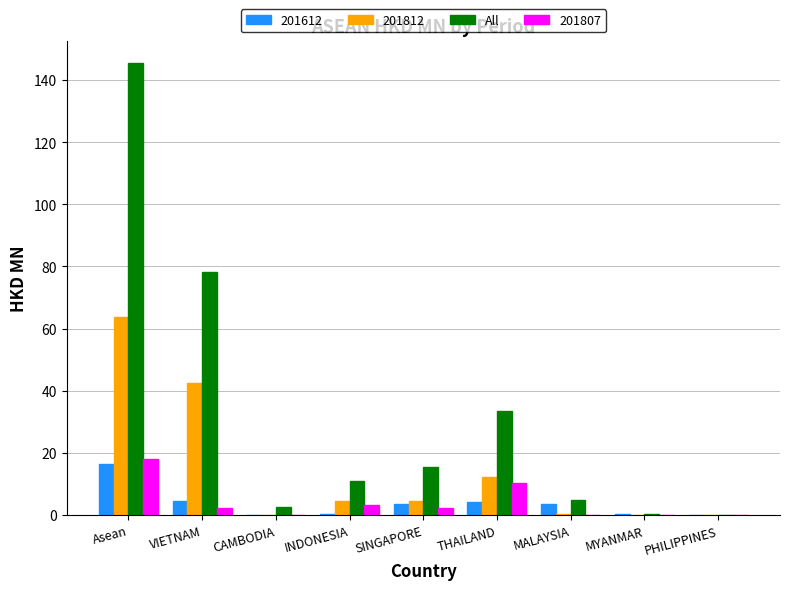

Which category has the highest value in the 201807 series?

Asean